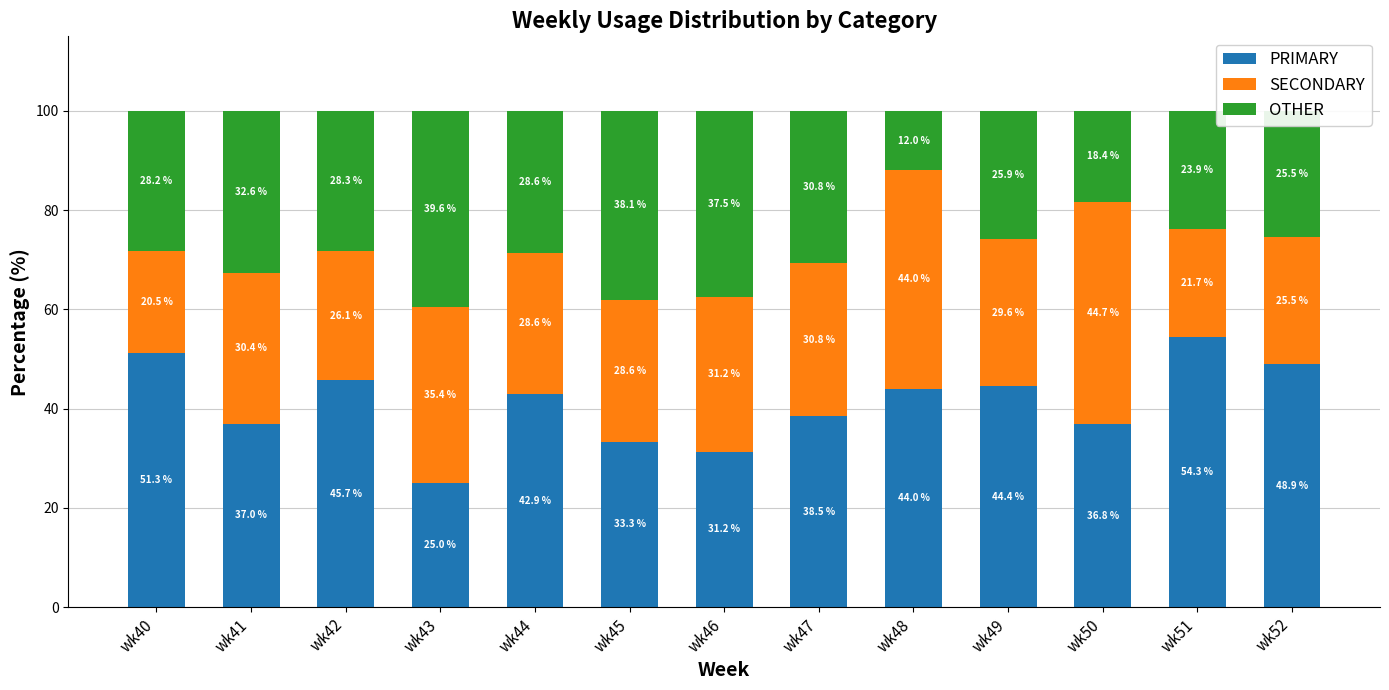

The PRIMARY series shows 12.4 at wk46. True or false?

False